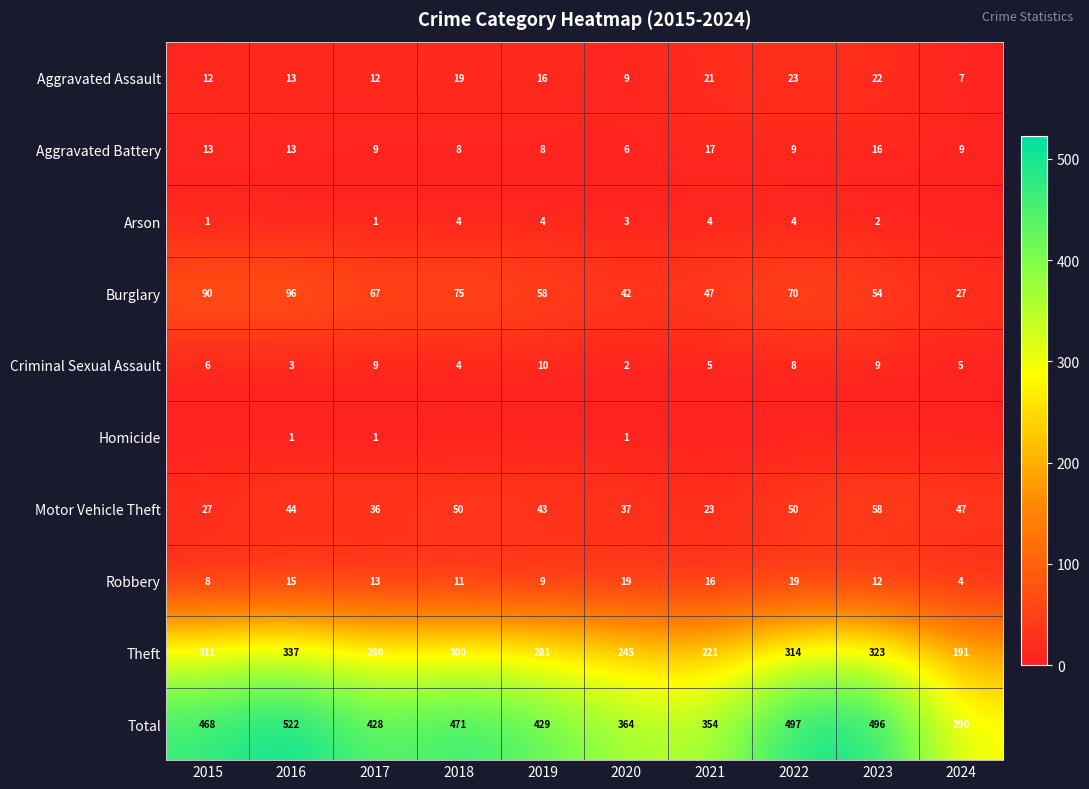

What is the maximum value shown in the chart?

522